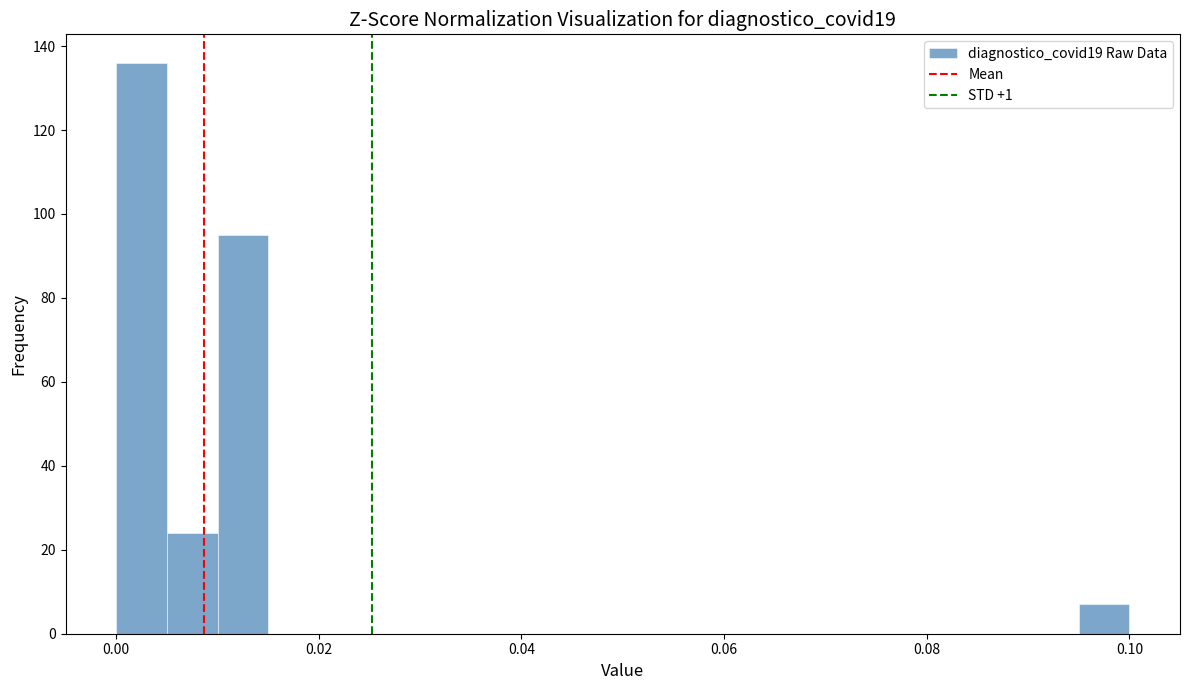

Around what value on the x-axis is the tallest bar? Give the approximate position of its centre, as read against the axis.

0.002